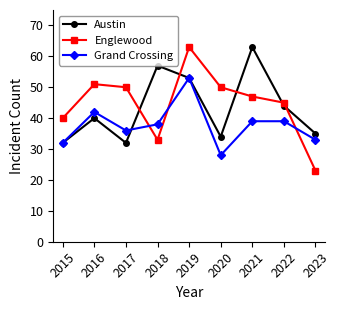

Between 2016 and 2023, which series saw the biggest shift?

Englewood